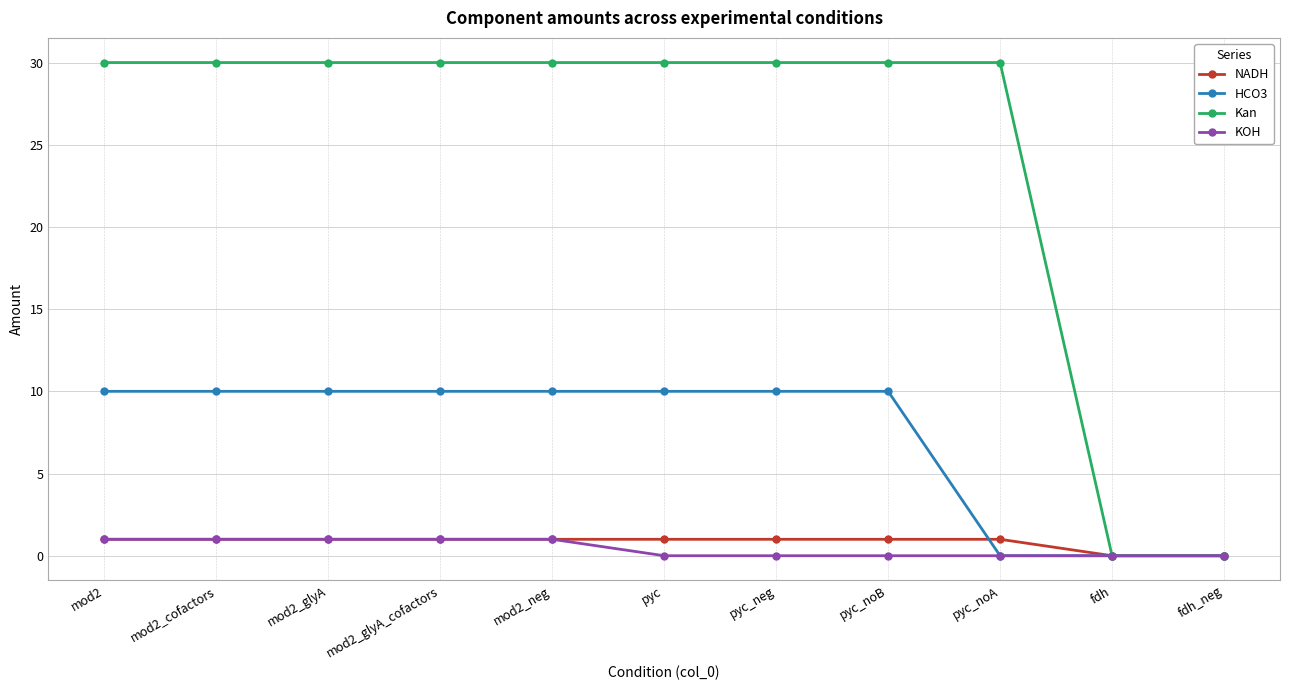

Count the NADH values in the range 1 to 2.

9